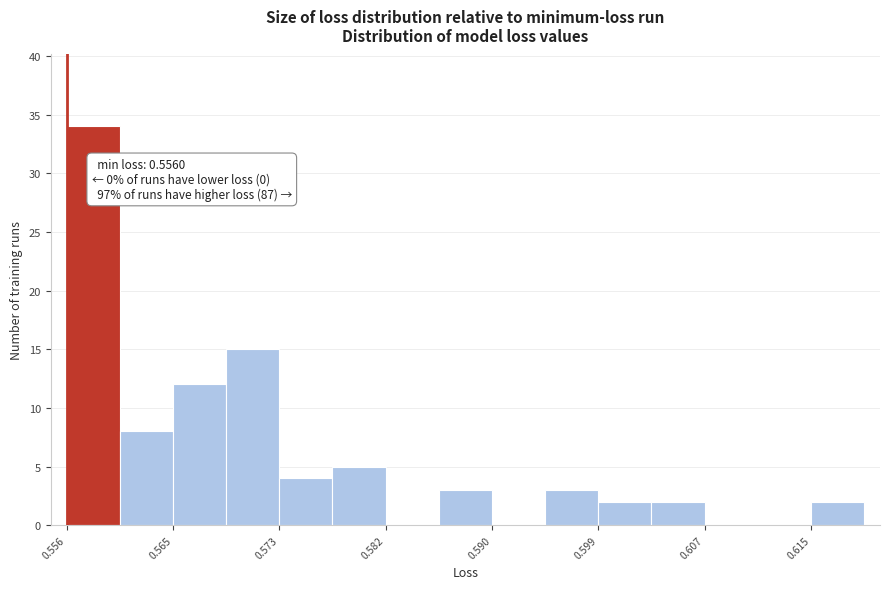

Over which range of the x-axis is the bar tallest?

0.556 to 0.560